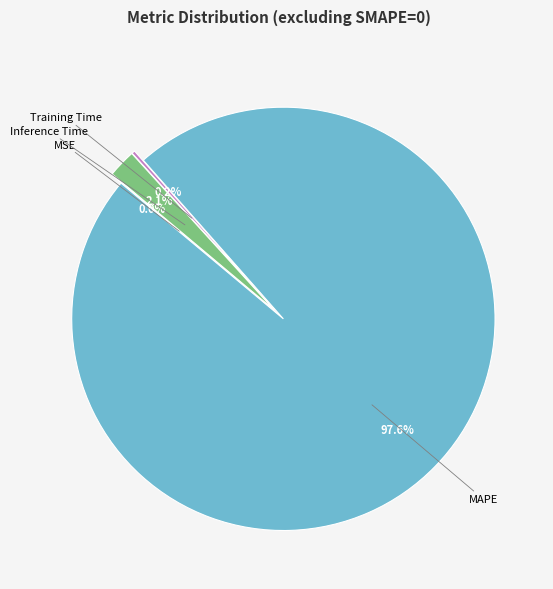

To the nearest percent, what is the difference between the largest and smallest slice percentages?

98%